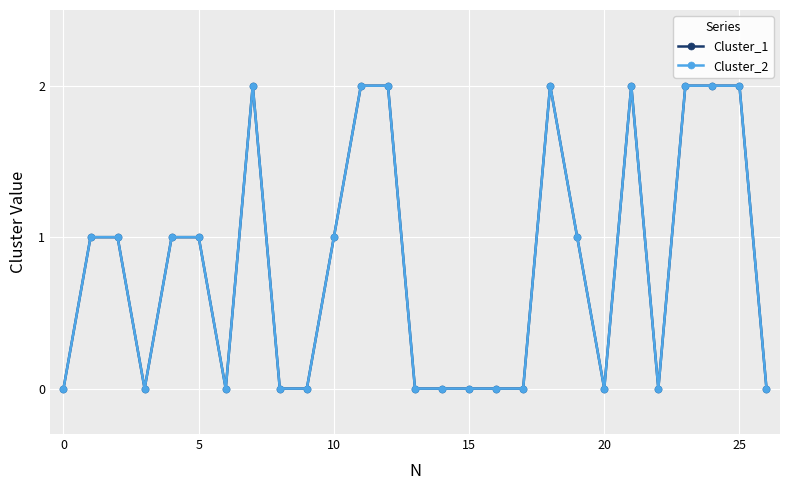

Does the chart have visible grid lines?

Yes